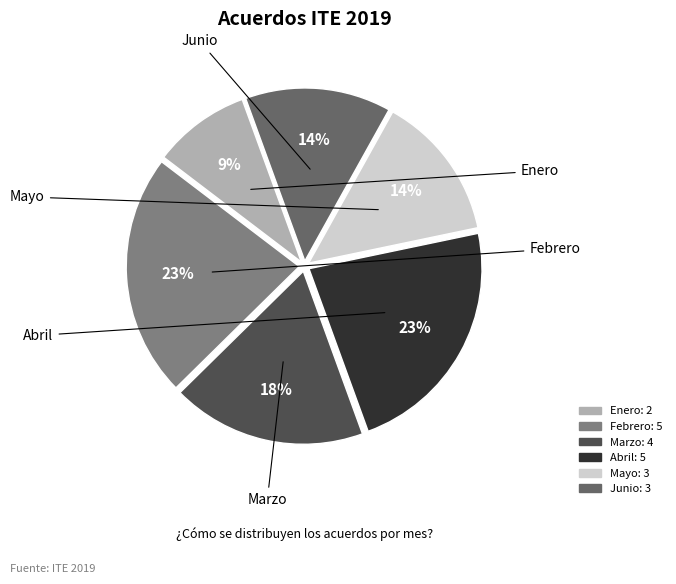

To the nearest percent, what is the difference between the largest and smallest slice percentages?

14%